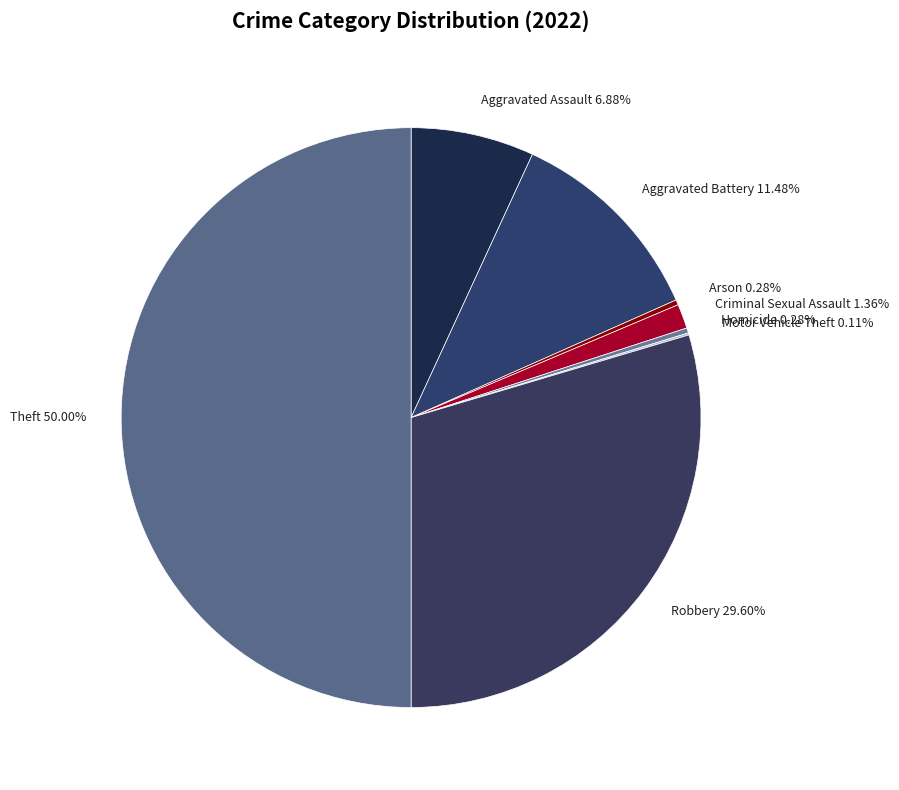

True or false: Aggravated Battery accounts for 6% of the total.

False